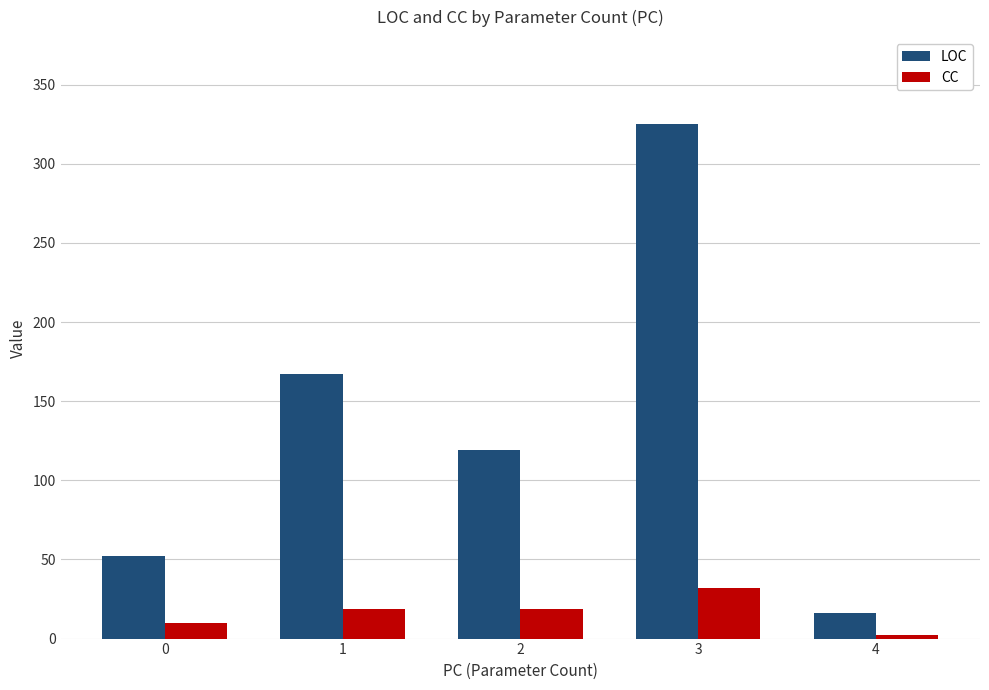

Rank the series by their average value, from highest to lowest.

LOC, CC